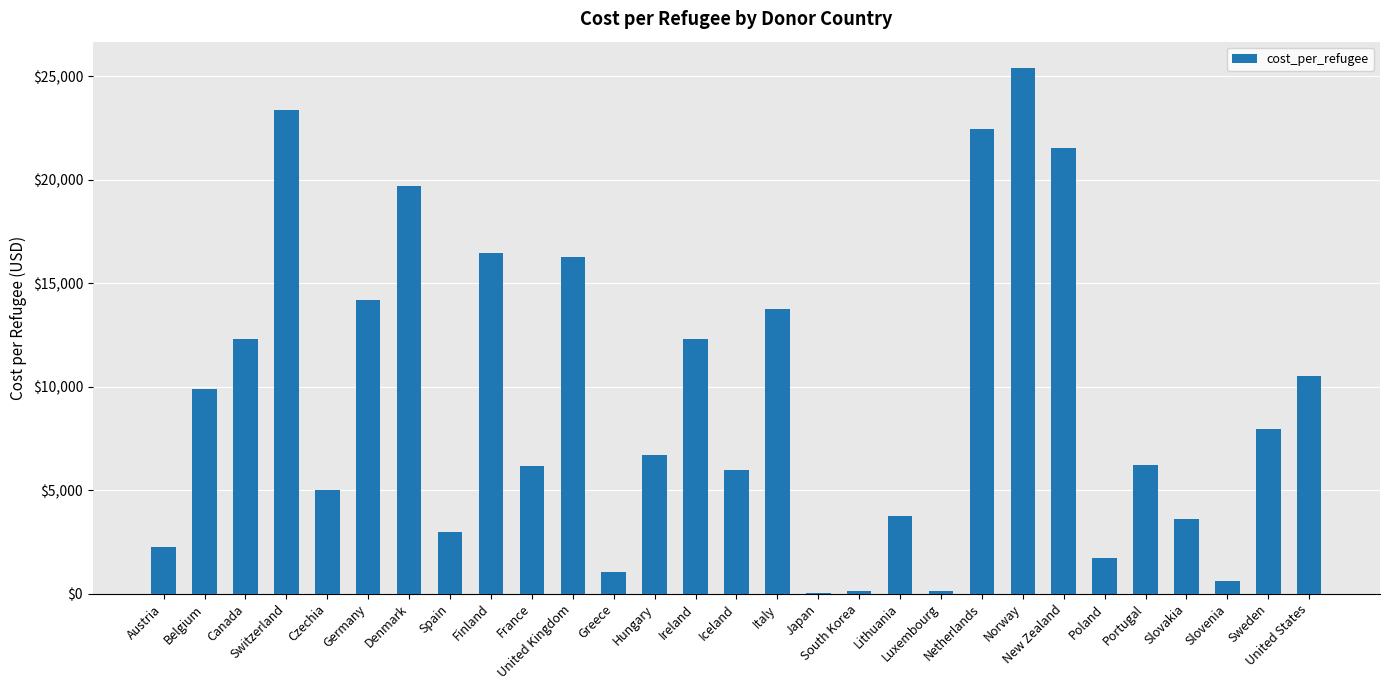

What is the maximum value shown in the chart?

25412.0